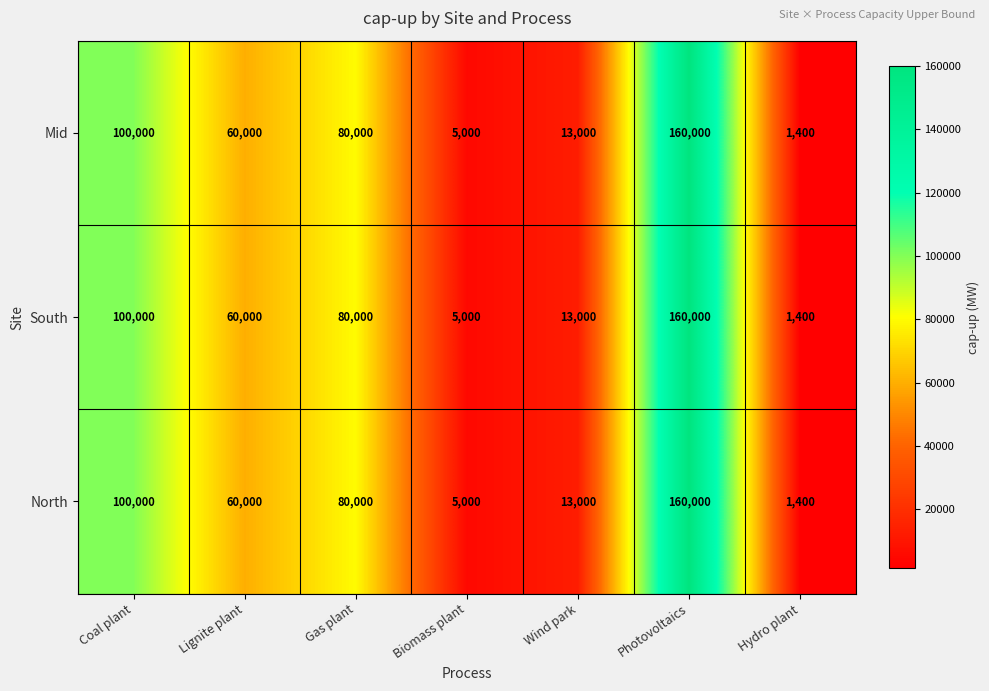

At which category does the chart reach its peak across all series?

Photovoltaics